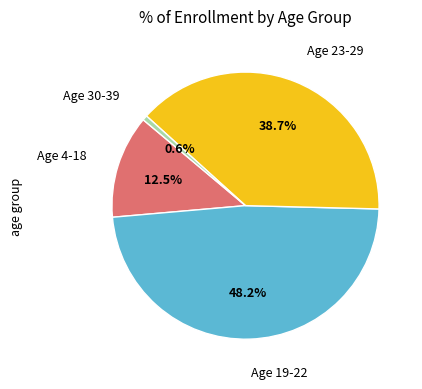

Do Age 4-18 and Age 23-29 together represent more than half of the pie?

Yes